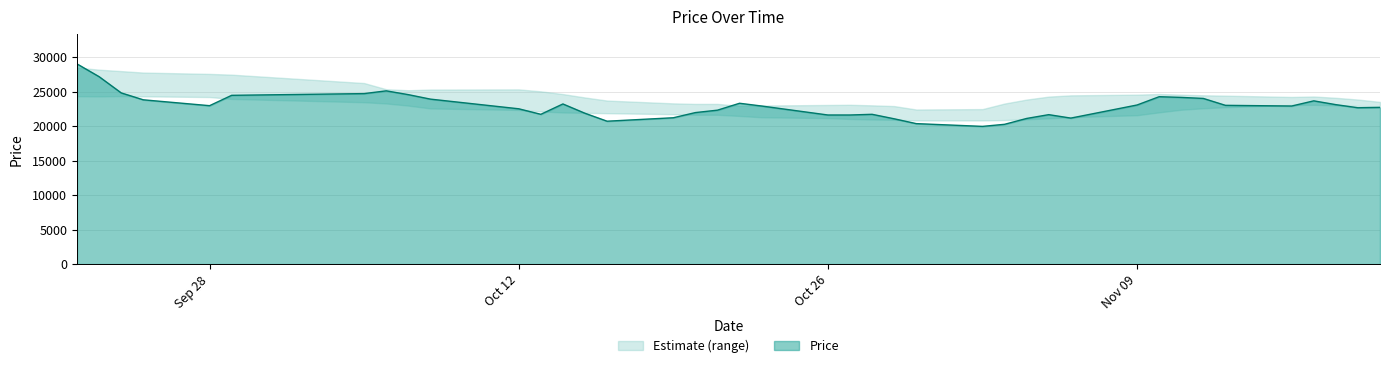

What is the approximate value at 2020-09-25, to the nearest 50?

23800